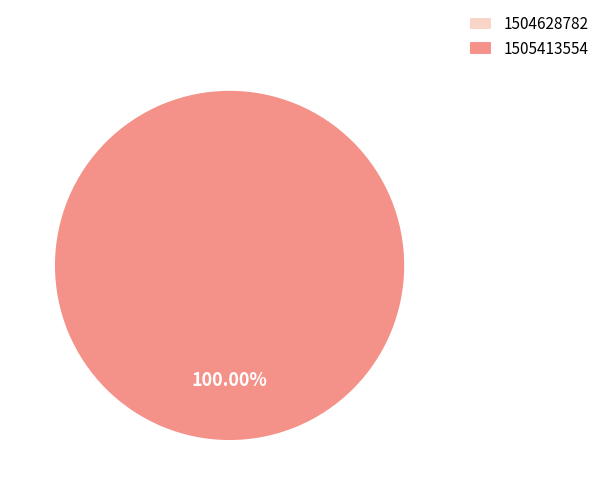

Is it true that 1504628782 is 1% of the pie?

False